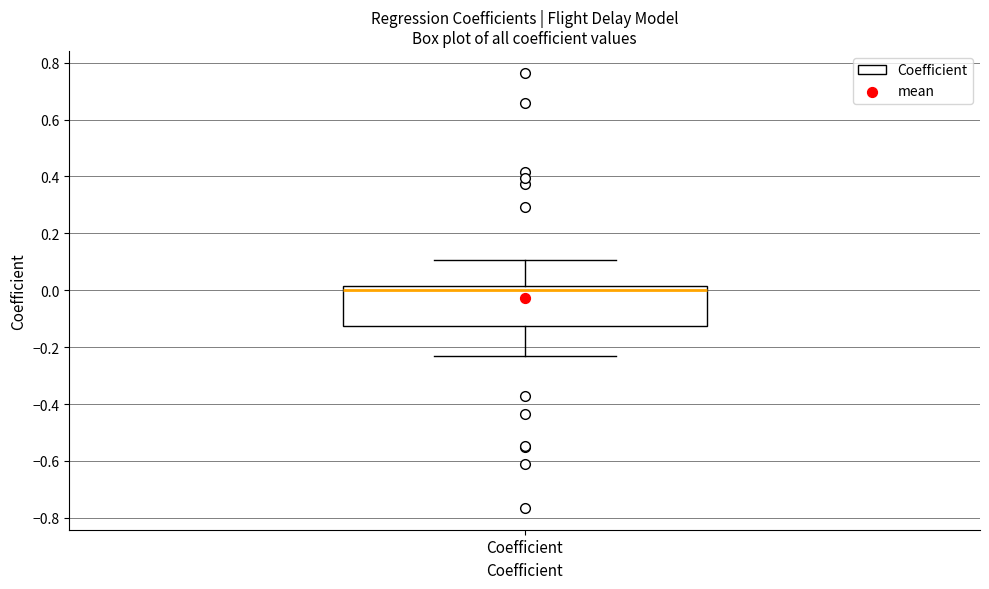

Where is the lower edge of the box for Coefficient on the y-axis? The values are not printed on the chart, so give them approximately, as read against the axis.

-0.12